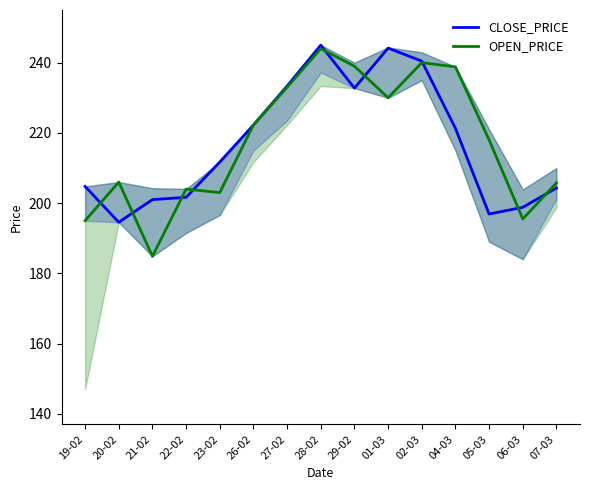

What is the difference between the highest and lowest values at 28-02?

1.0